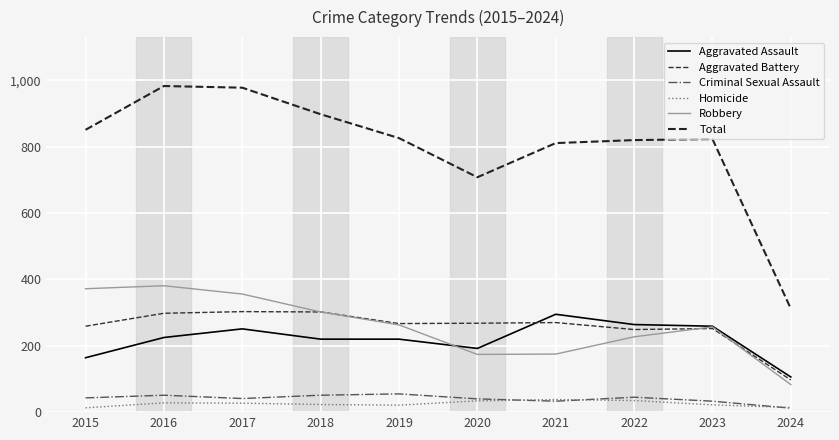

What value does the Criminal Sexual Assault series have at 2016, to the nearest 10?

50